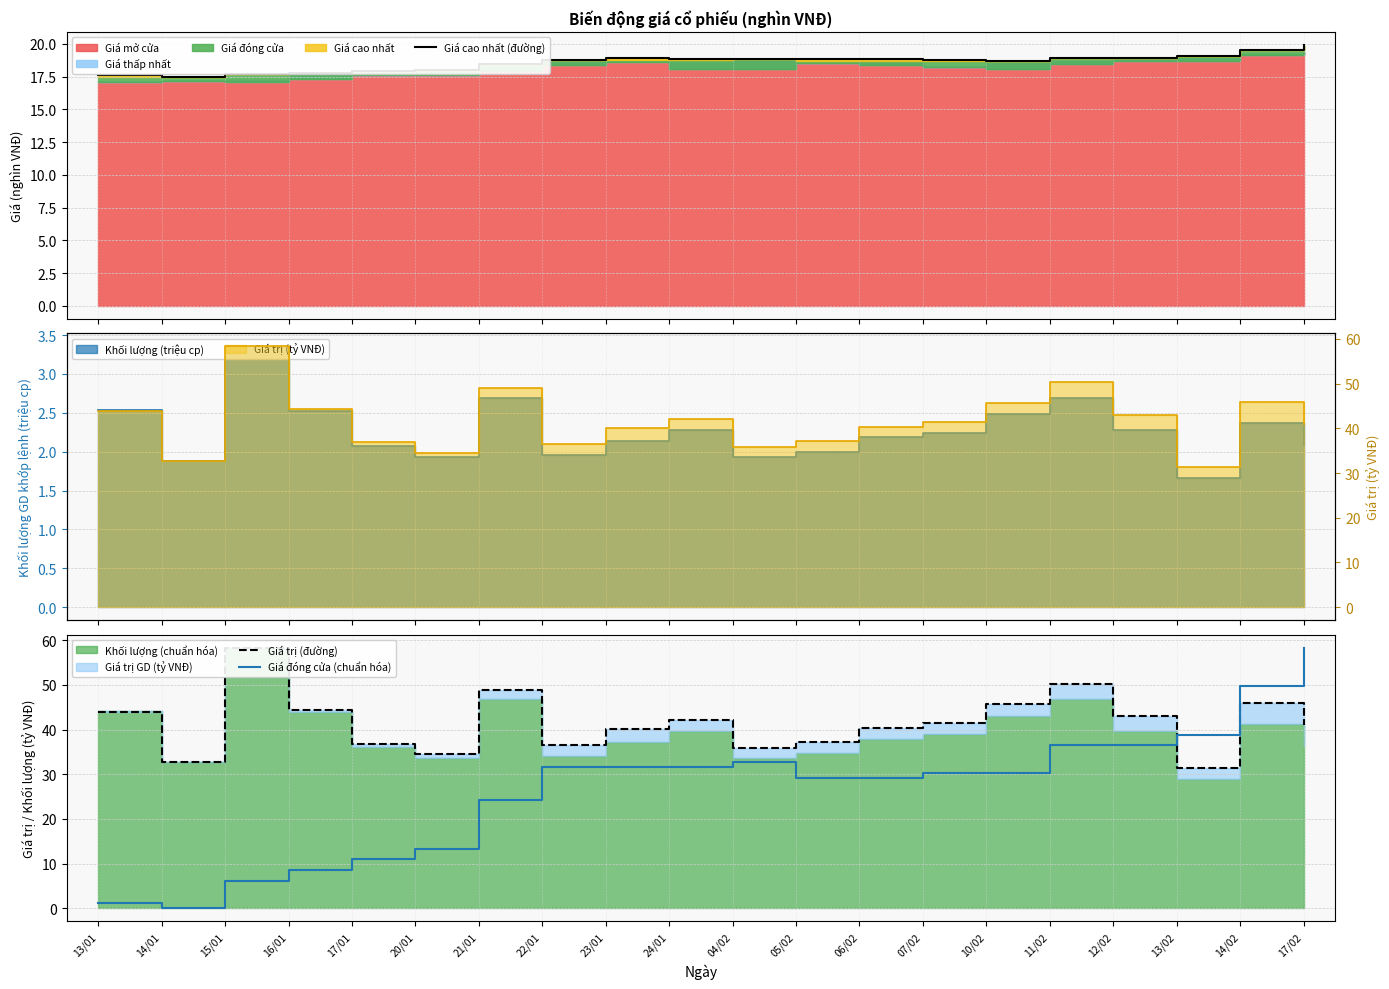

True or false: Giá trị (đường) and Giá đóng cửa (chuẩn hóa) intersect in this chart.

True